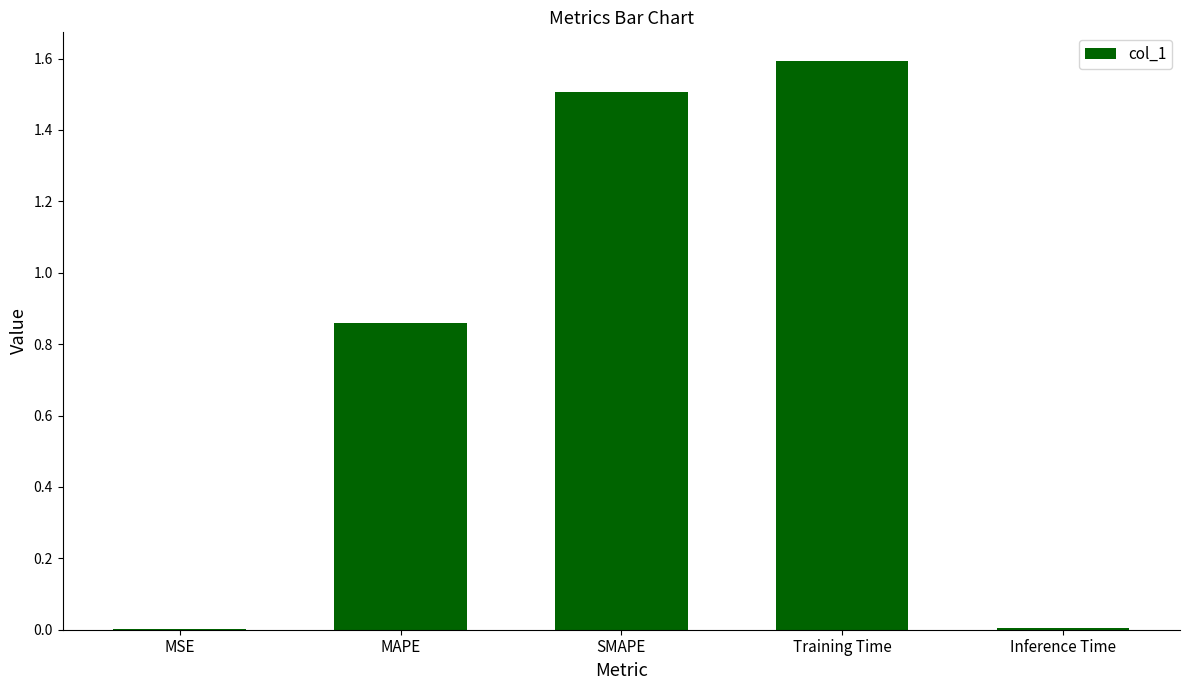

Read the value at SMAPE.

1.5